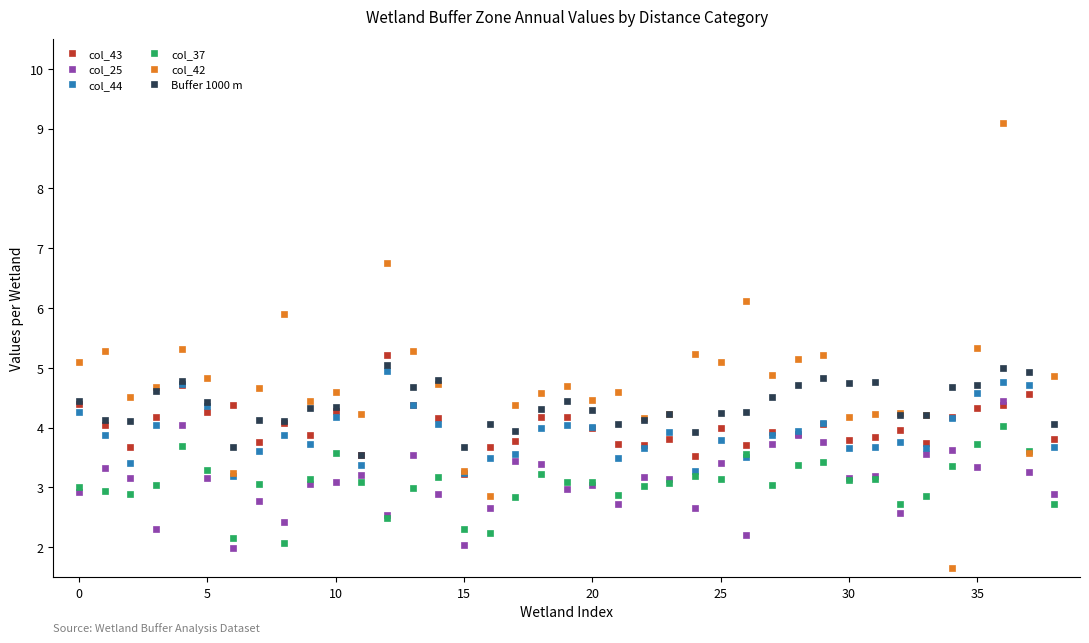

True or false: col_42 has more than 2 interior local peaks.

True